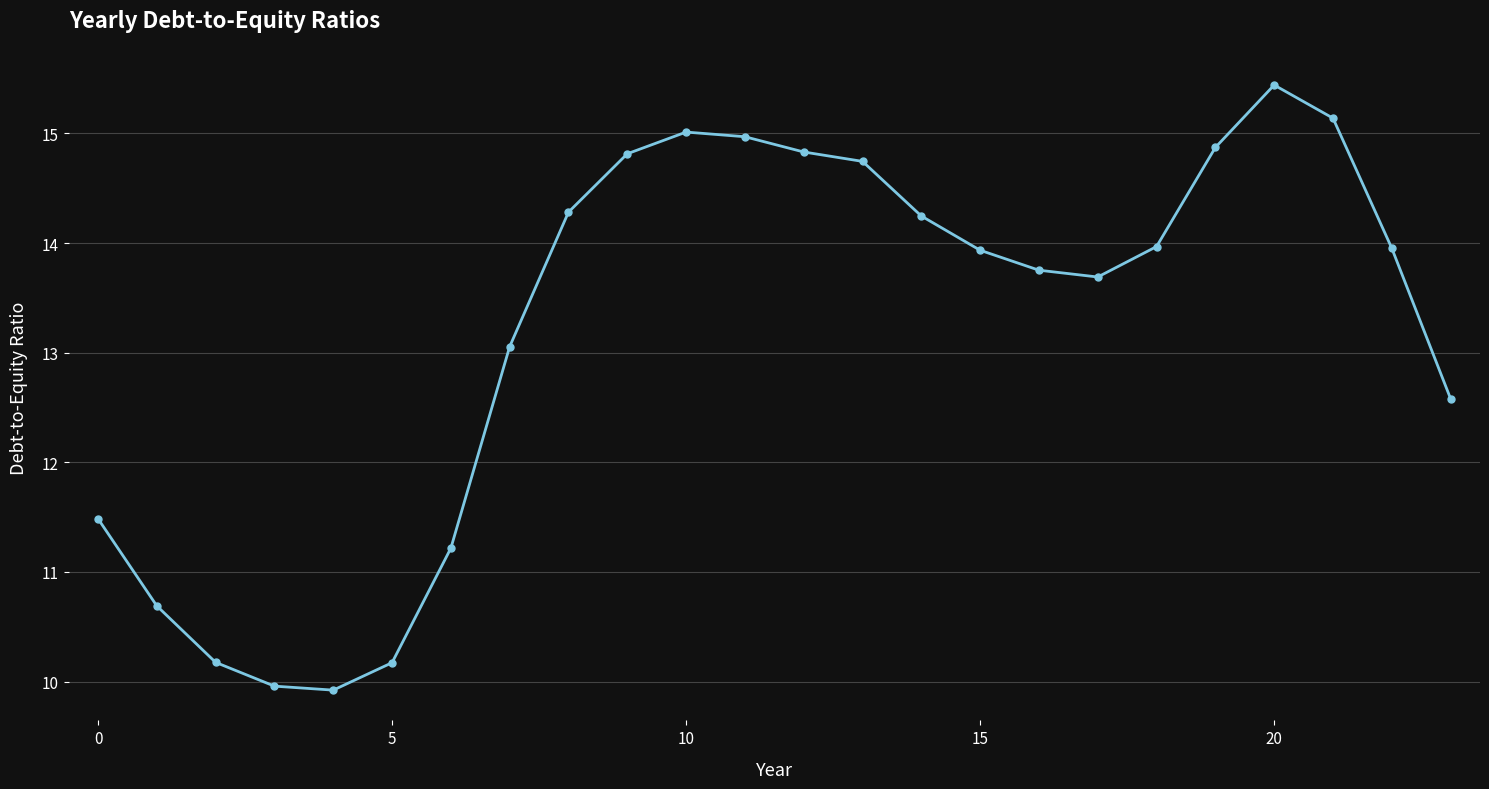

What is the value of the 23rd point from the left?

14.0